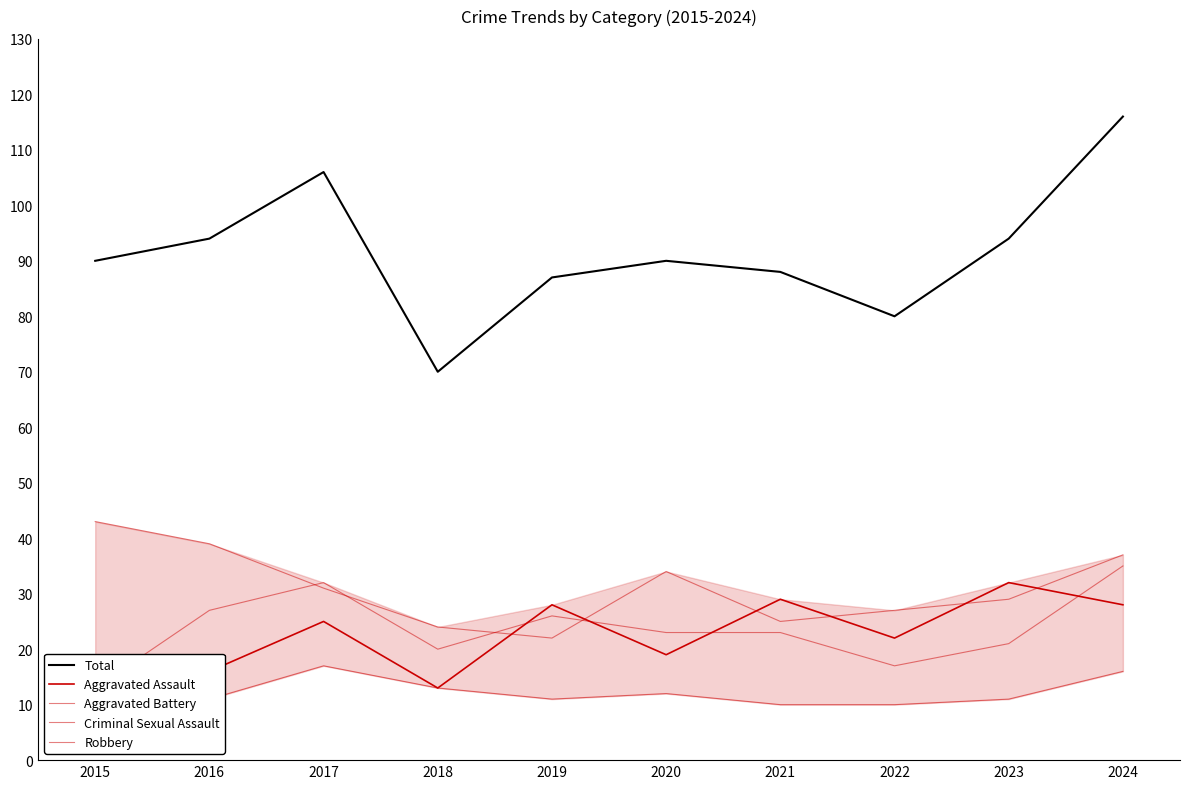

What is the average value of the Robbery series?

31